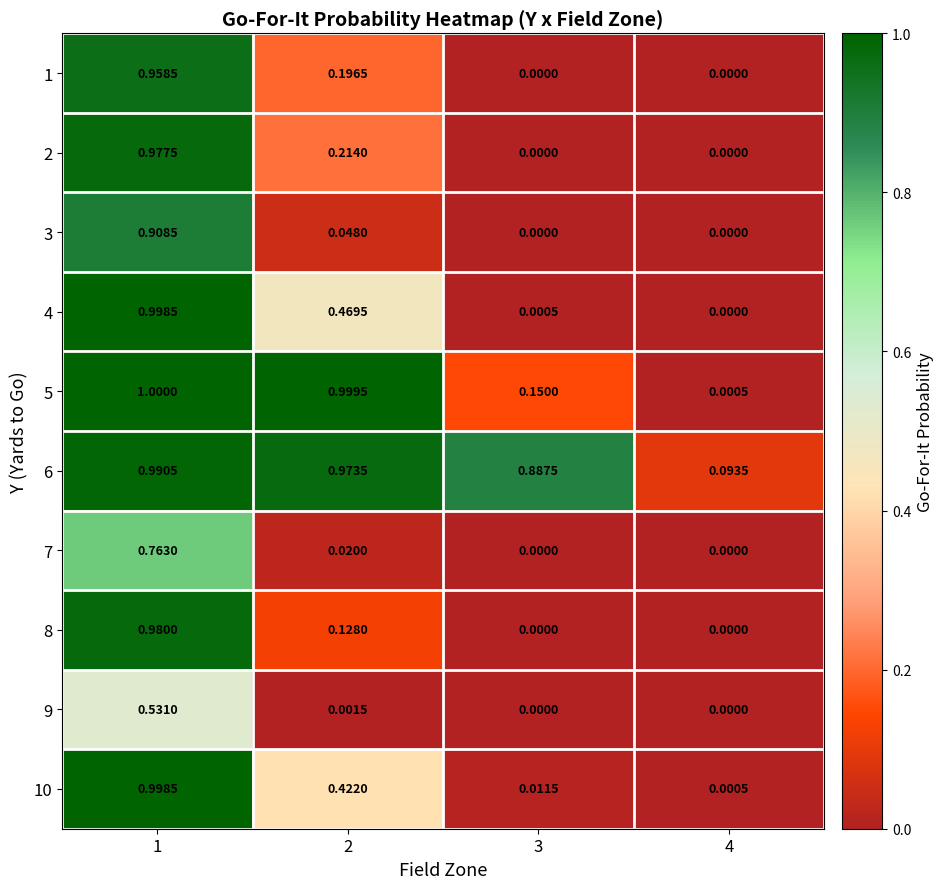

At which category is the sum across all series the highest?

1